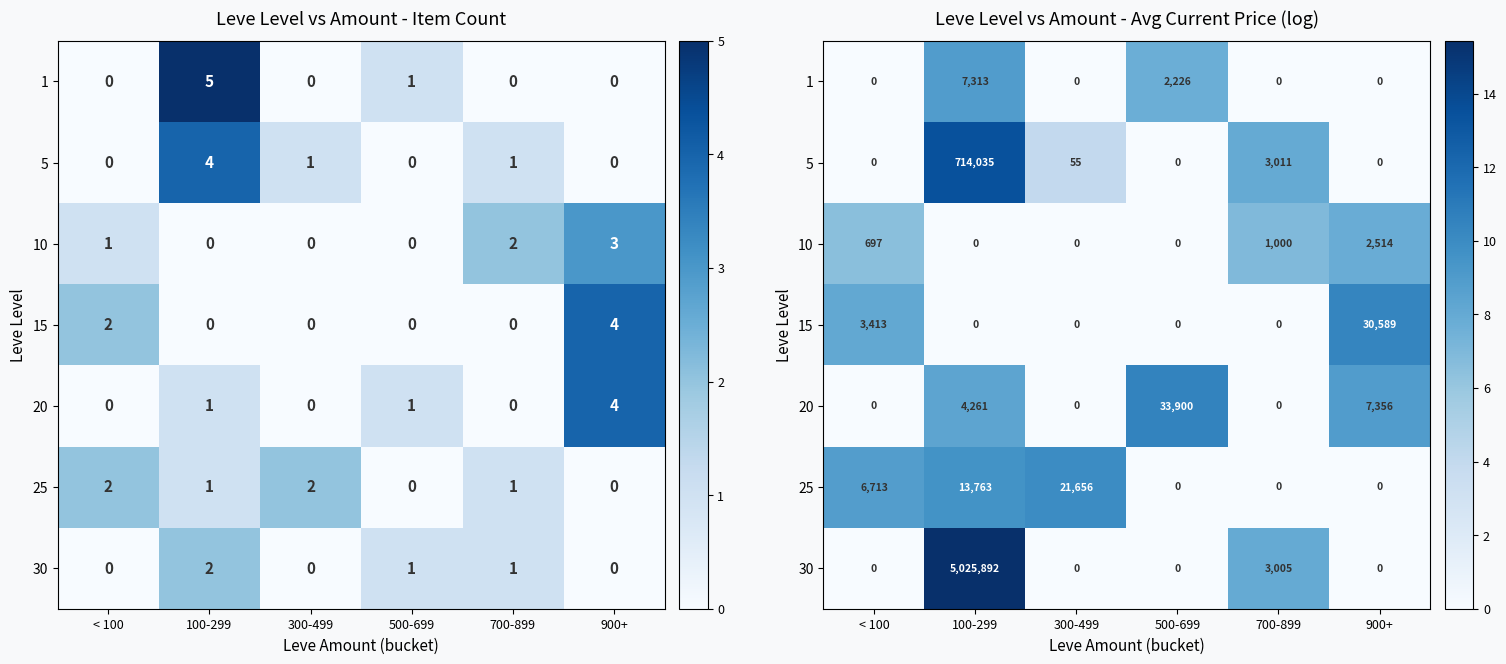

The row_5 series shows -4.7 at 900+. True or false?

False